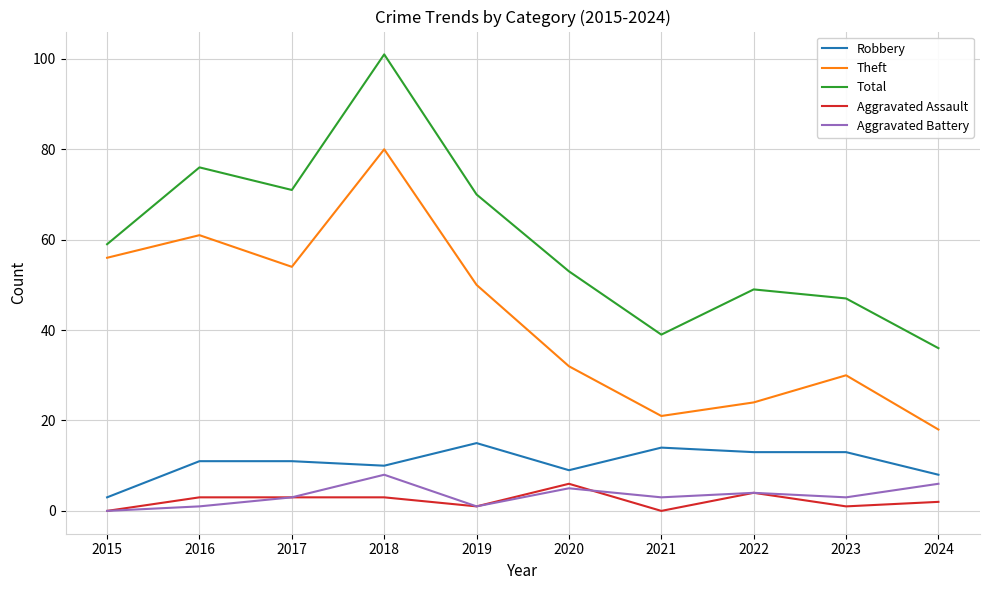

Is it true that Total equals 53 at 2020?

True